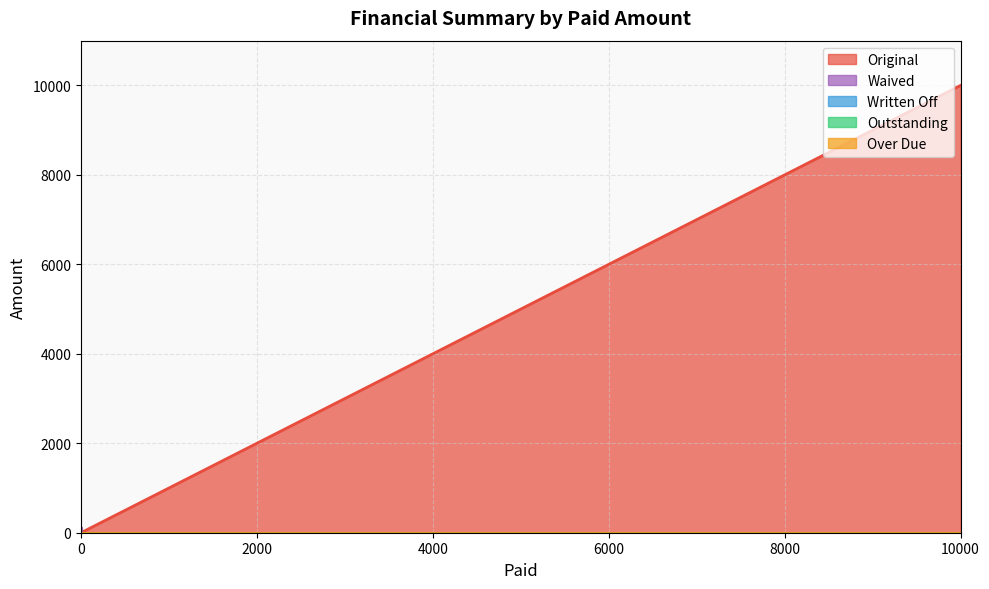

List the series in order of their peak value, lowest first.

Written Off, Outstanding, Over Due, Waived, Original